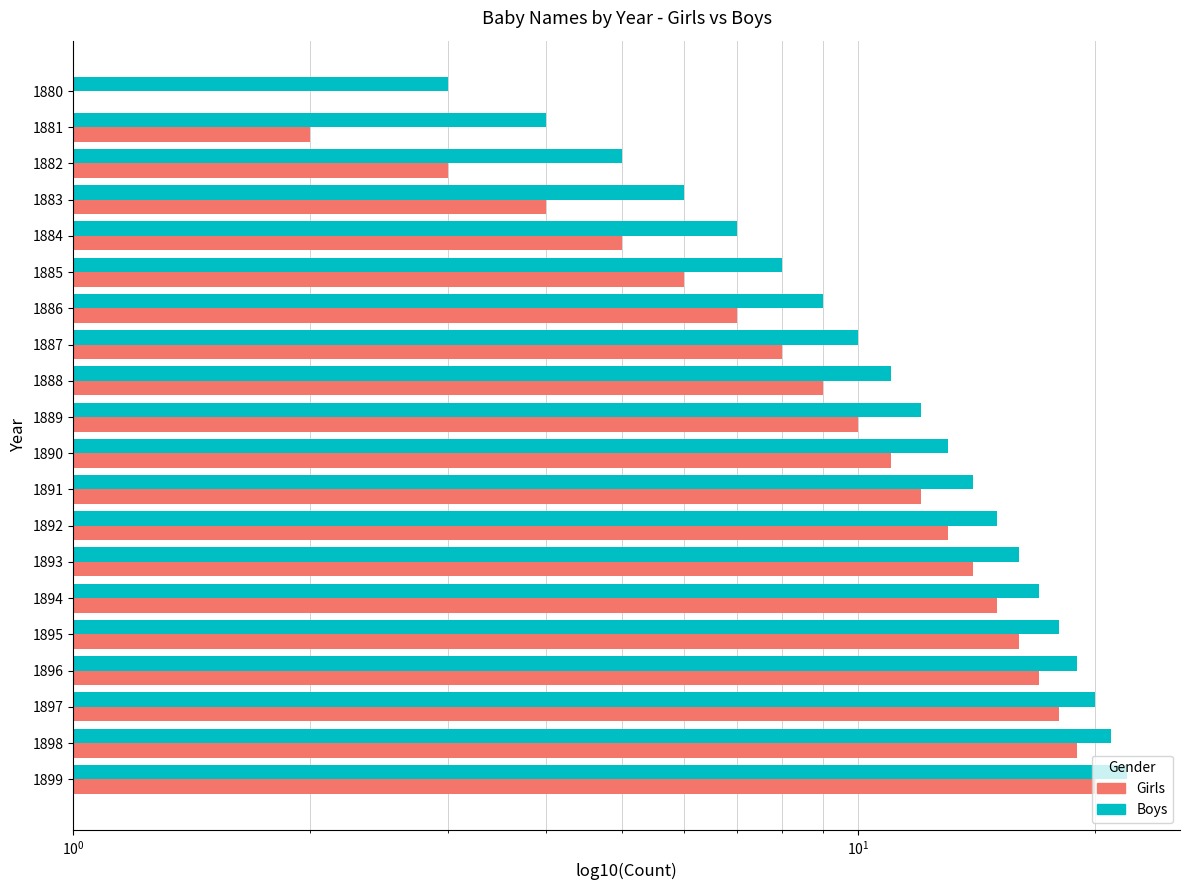

What is the average value of the Girls series?

10